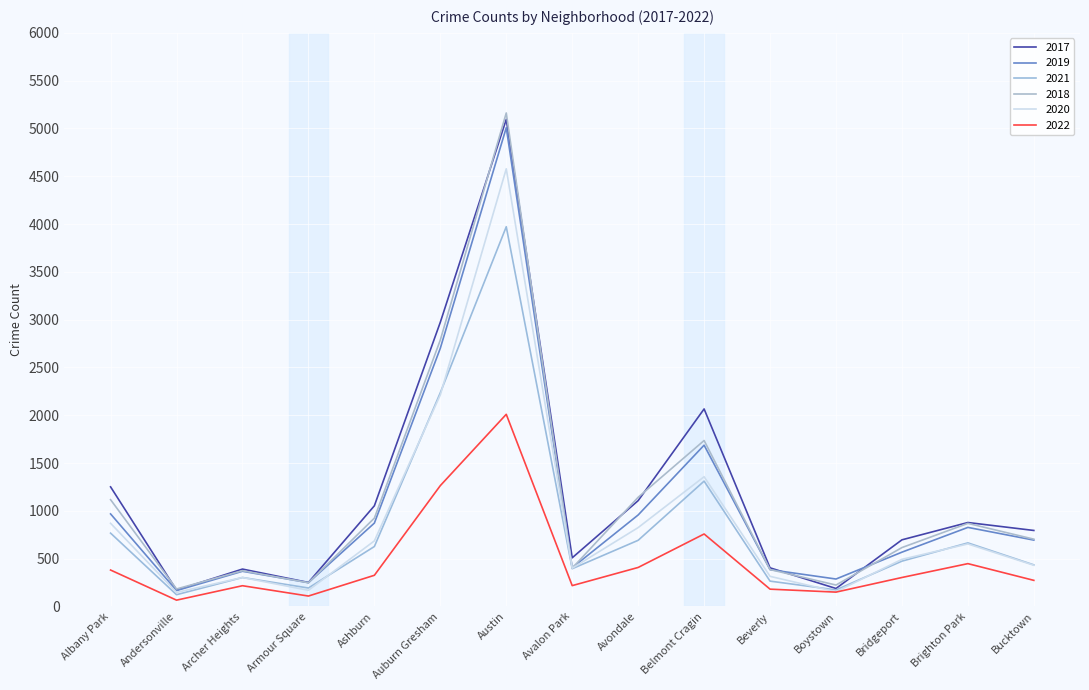

What is the difference between the maximum and second lowest values in the 2018 series?

4938